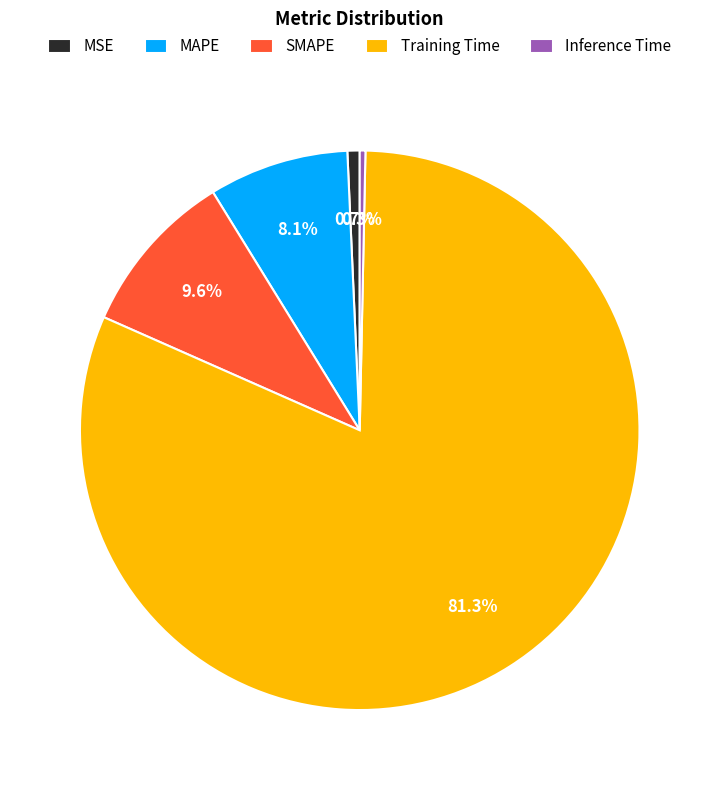

What percentage is the MSE slice, to the nearest percent?

1%